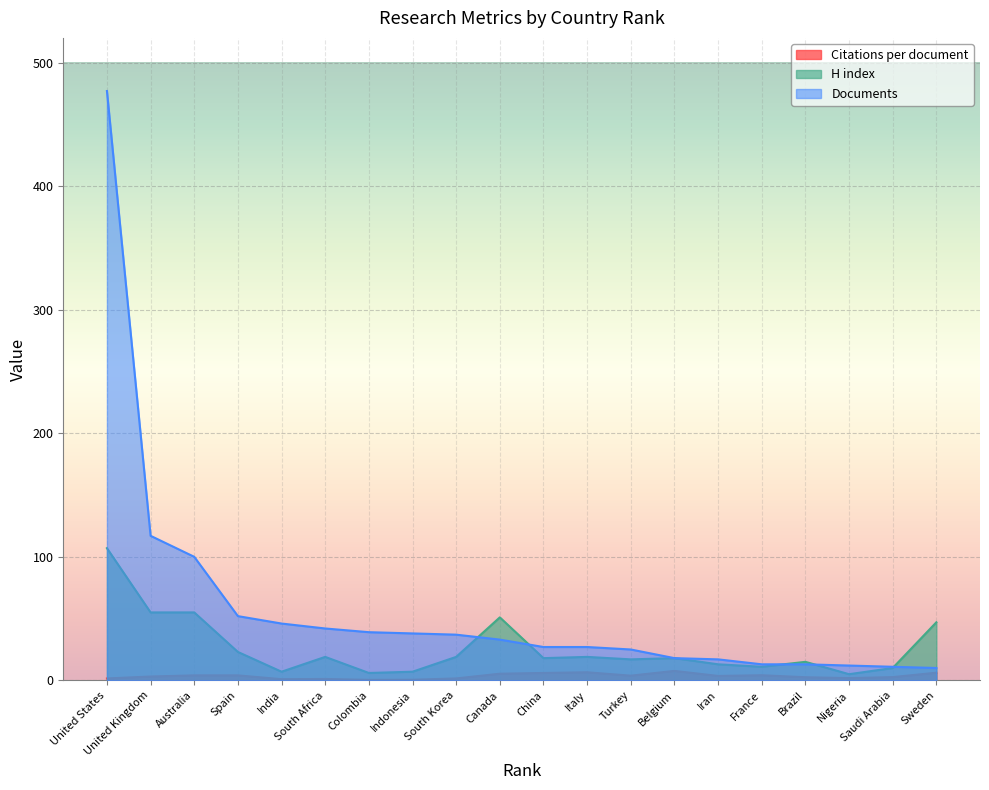

Which series has the widest spread of values?

Documents